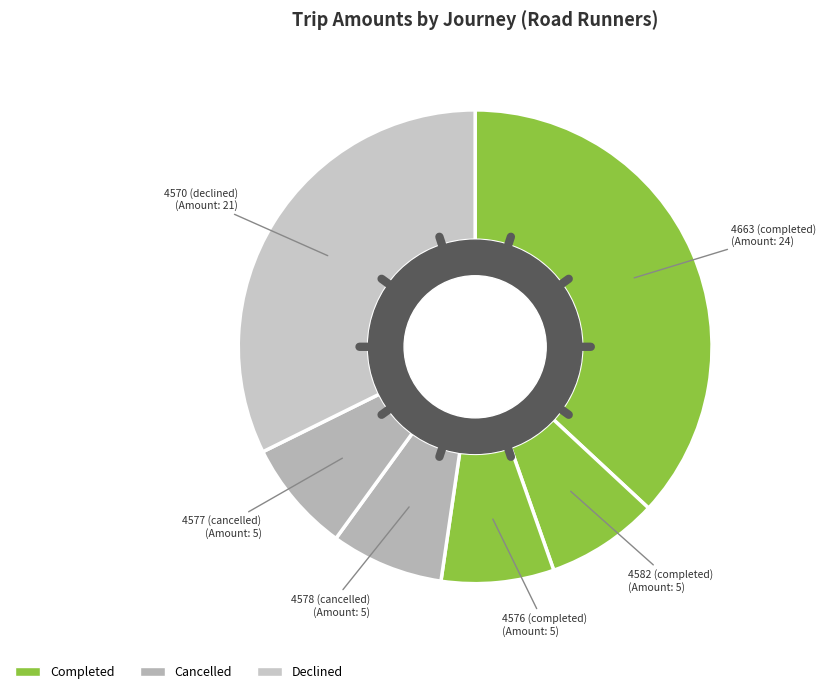

Rank the categories by value from highest to lowest.

4663 (completed), 4570 (declined), 4582 (completed), 4576 (completed), 4578 (cancelled), 4577 (cancelled)